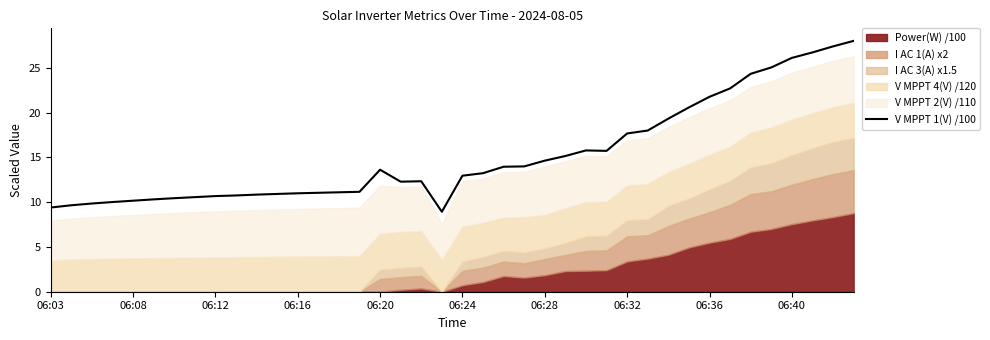

Is it true that V MPPT 1(V) /100 equals 37.3 at 06:40?

False